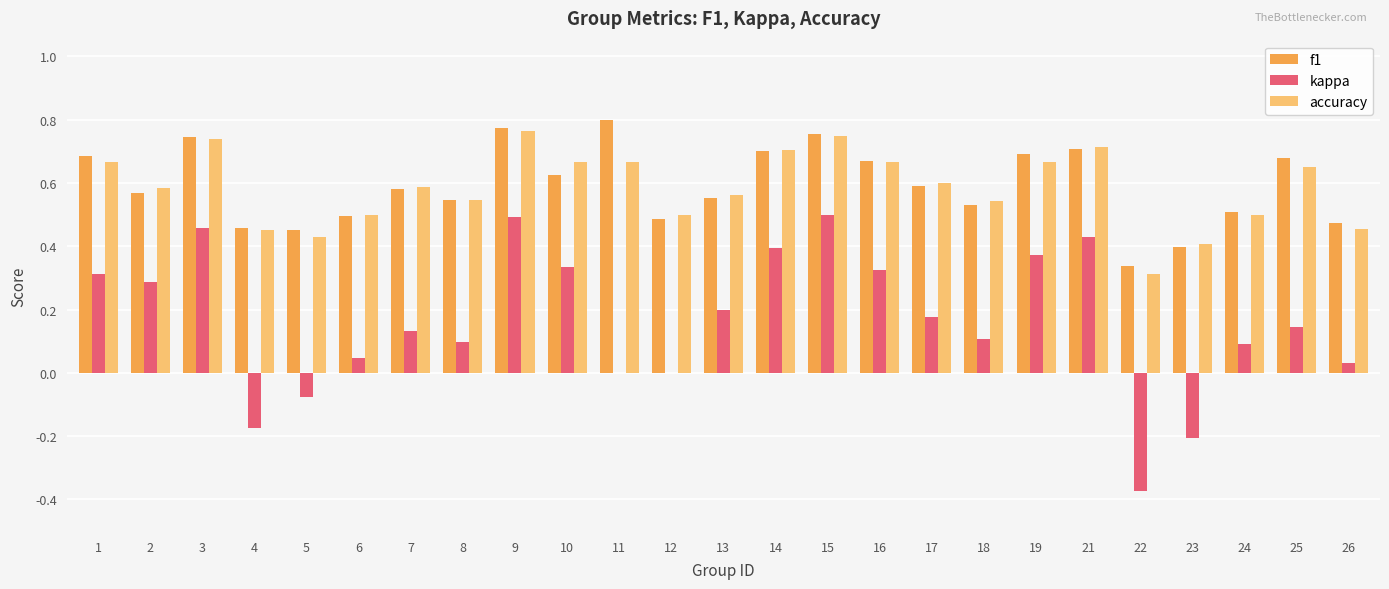

What is the sum of all f1 values?

14.8